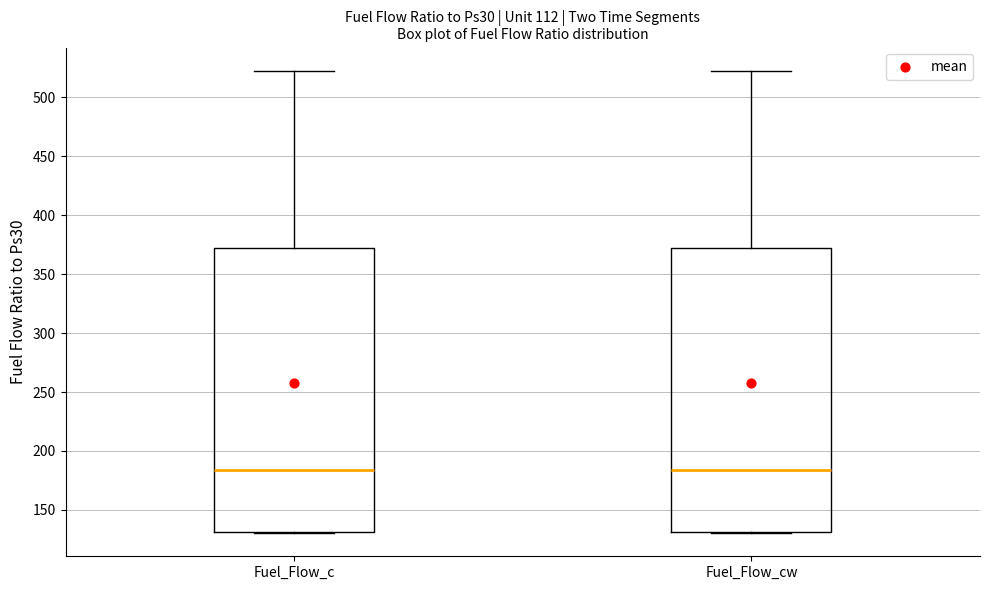

Reading left to right, transcribe this box plot: for each box, give where its median line is, the range the box spans, and where its two whiskers end, as read against the y-axis. The values are not printed on the chart, so give them approximately, as read against the axis.

Fuel_Flow_c: median 185, box 130 to 370, whiskers 130 to 525
Fuel_Flow_cw: median 185, box 130 to 370, whiskers 130 to 525